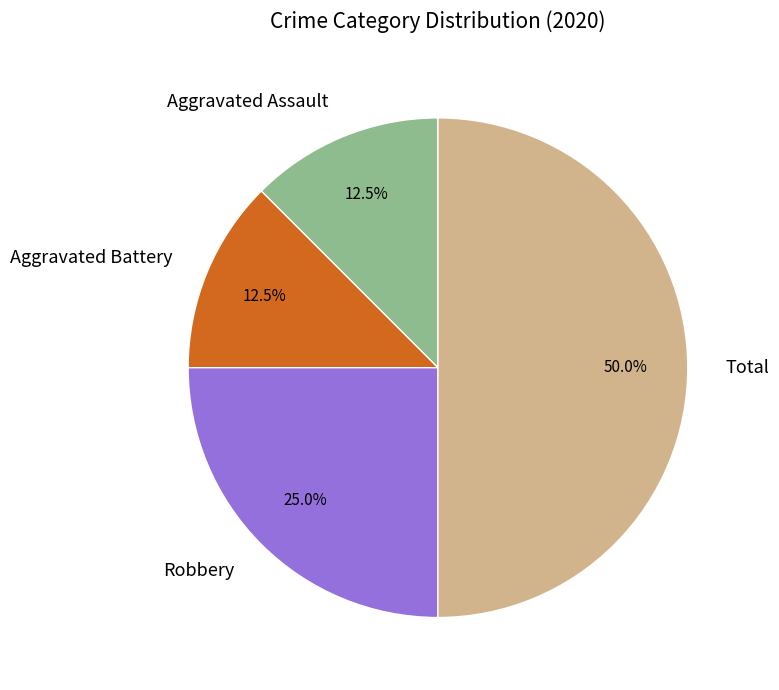

Between Aggravated Battery and Robbery, which is larger?

Robbery